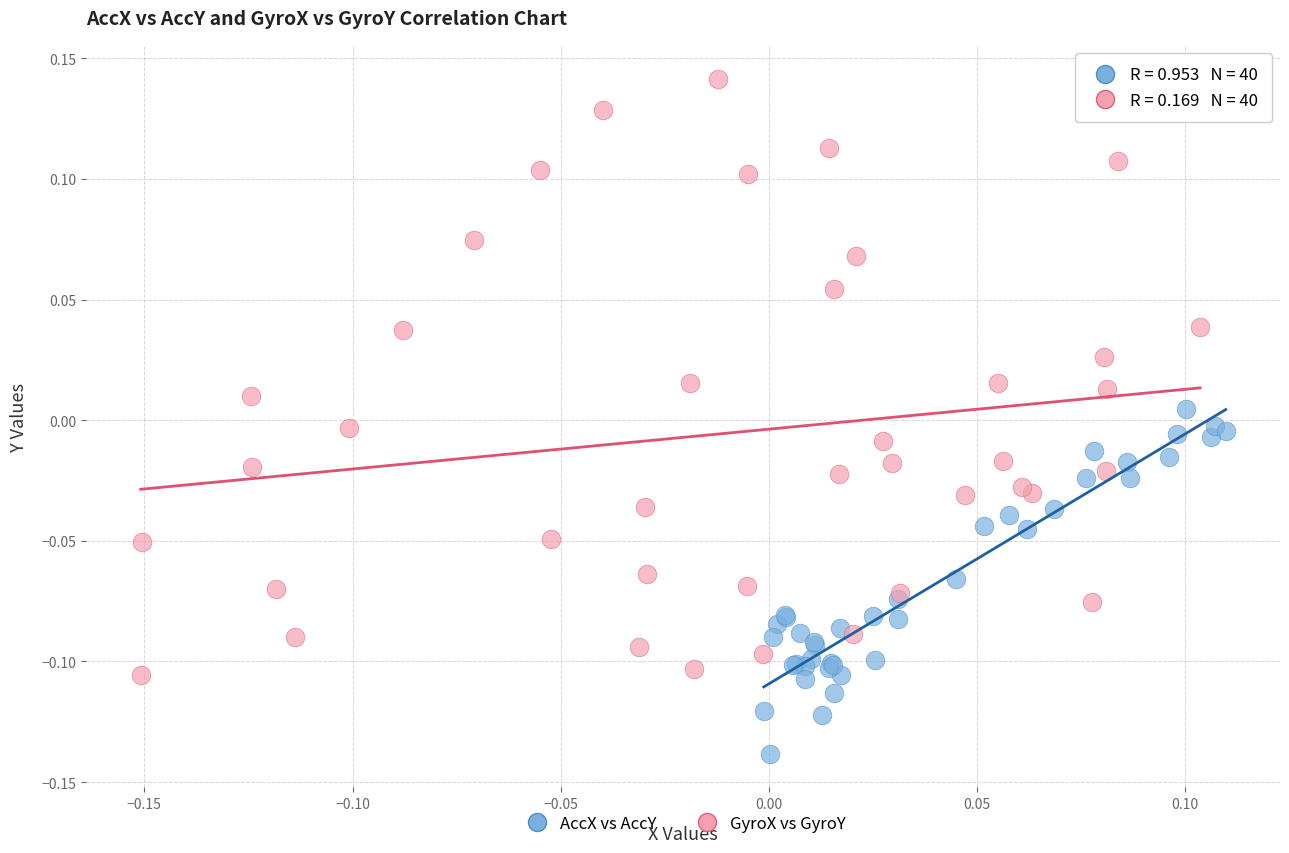

Which series reaches the minimum Y coordinate?

AccX vs AccY